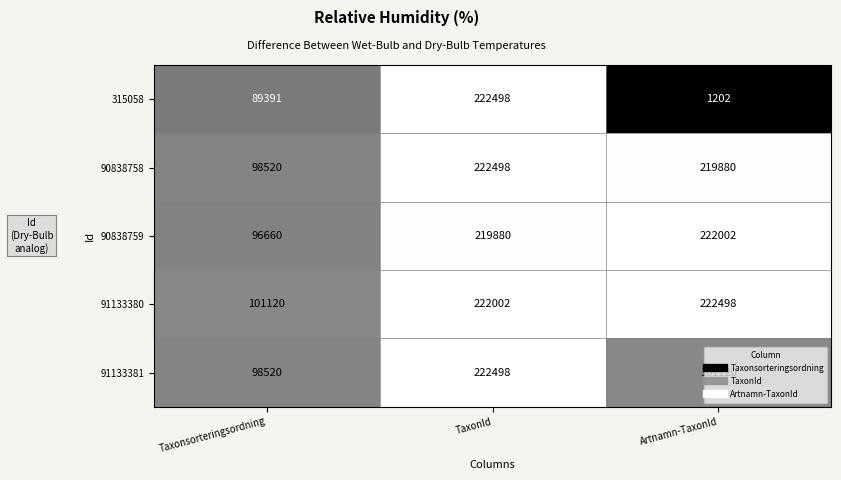

At how many categories does at least one series exceed 121754?

2